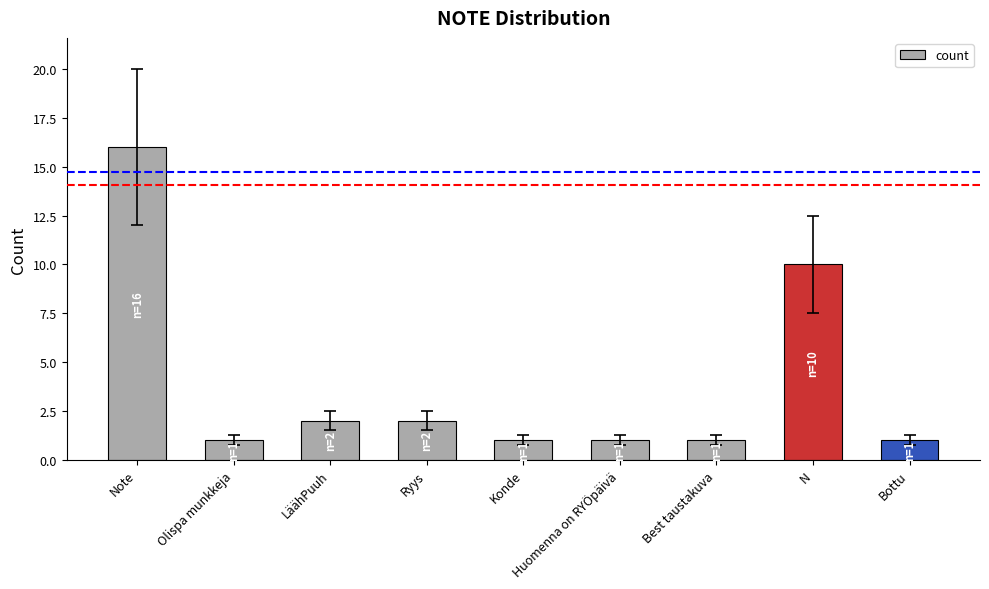

How many categories are shown in the chart?

9